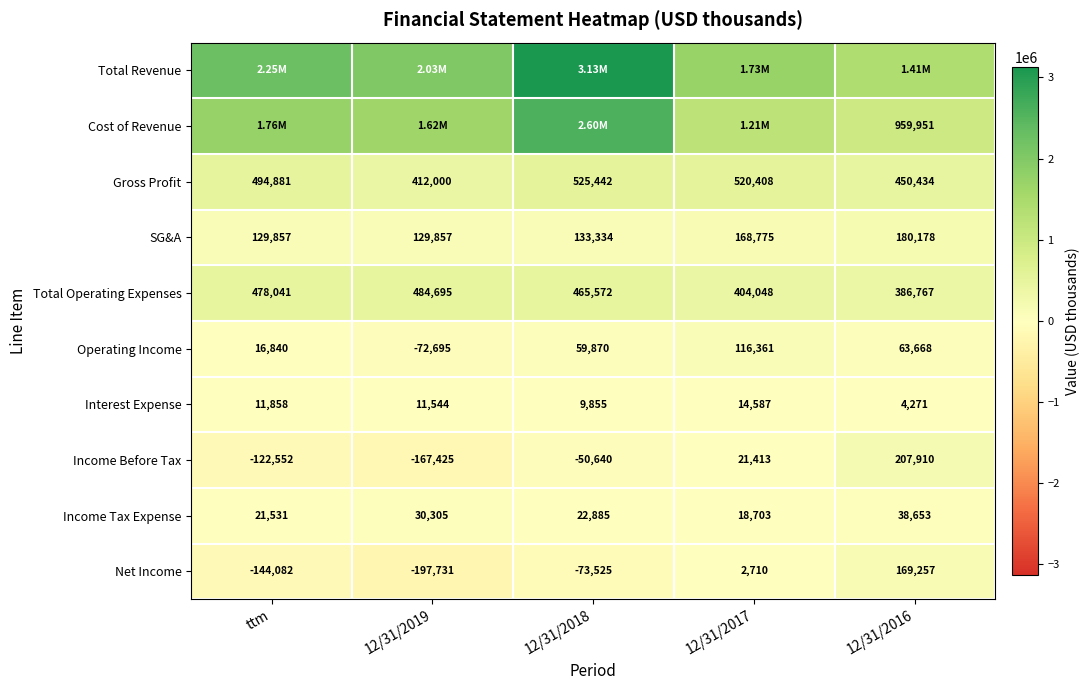

What is the spread (max minus min) of values at 12/31/2017?

1728421